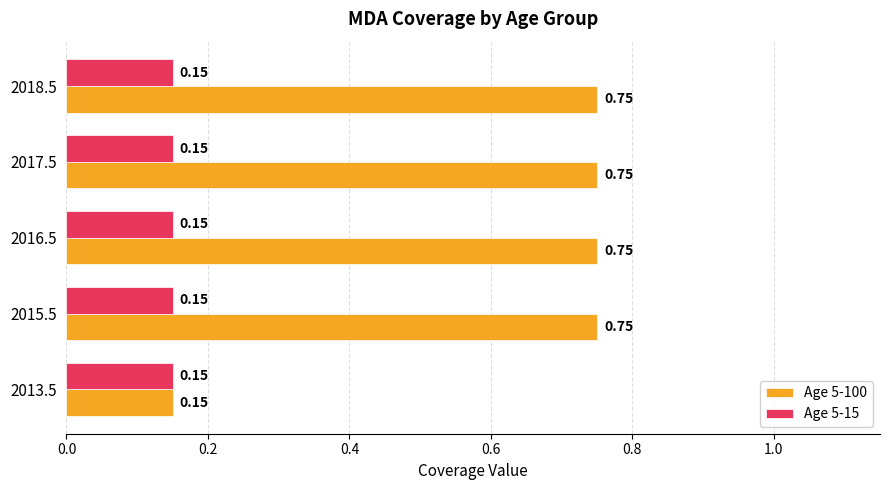

List the series in order of their peak value, highest first.

Age 5-100, Age 5-15